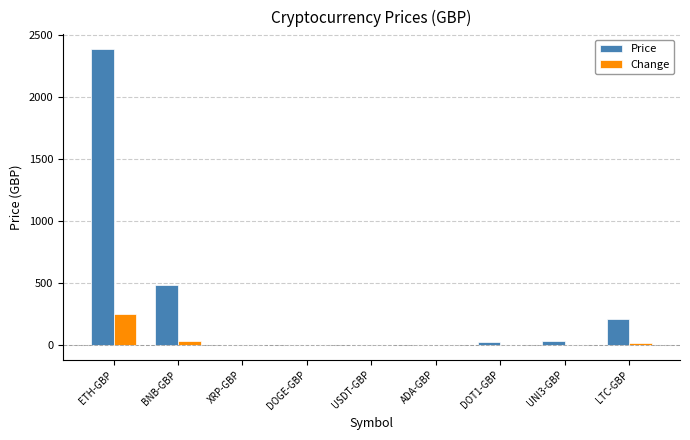

What is the sum of all Price values?

3146.6